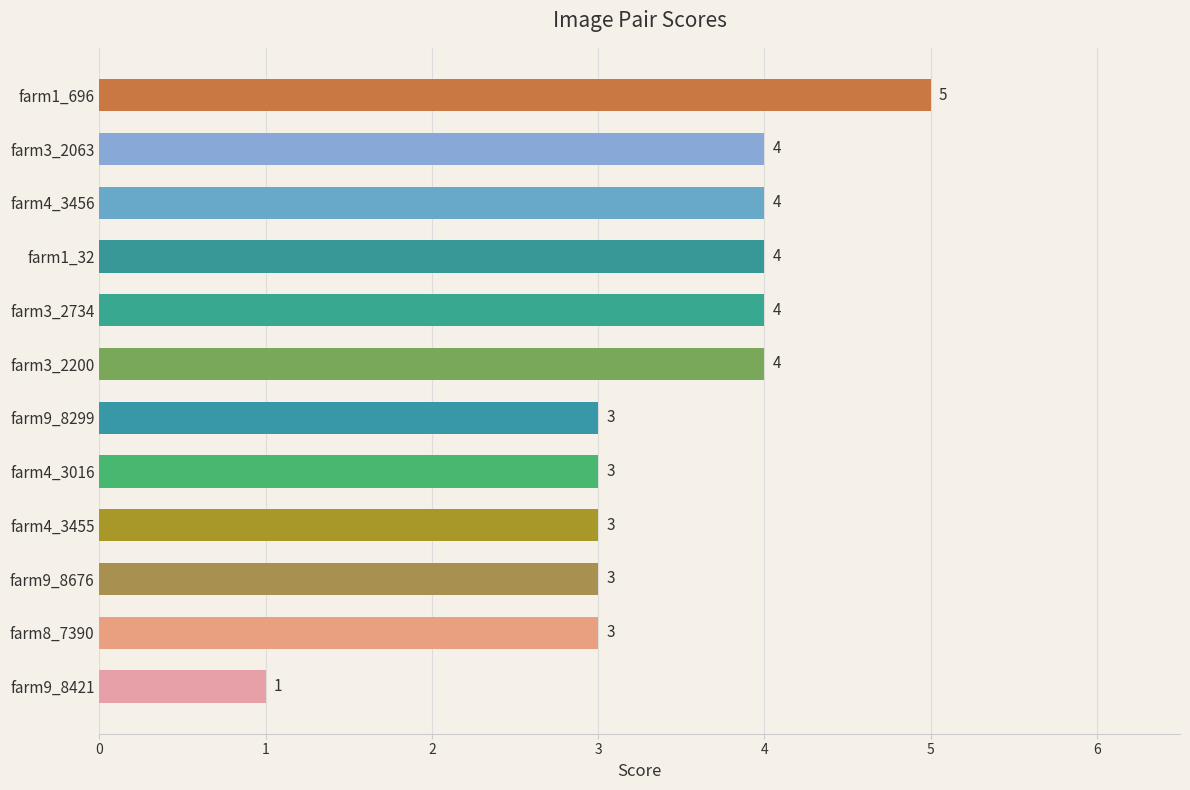

At which category does the chart reach its peak across all series?

farm1_696